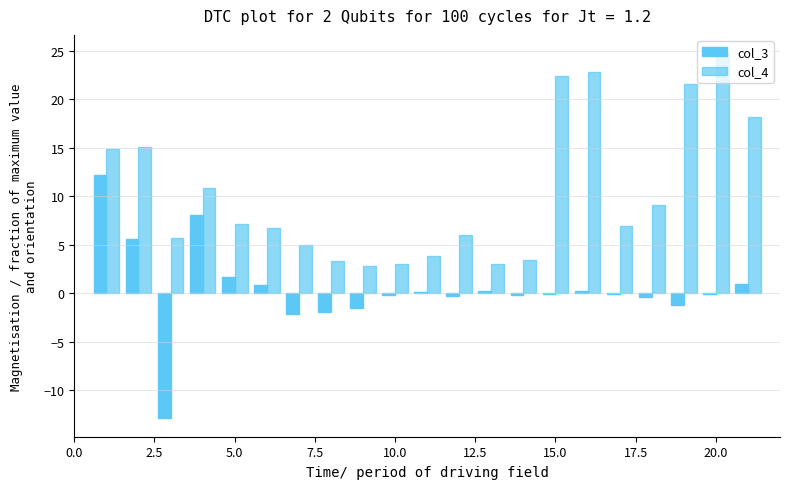

How many categories are shown in the chart?

21